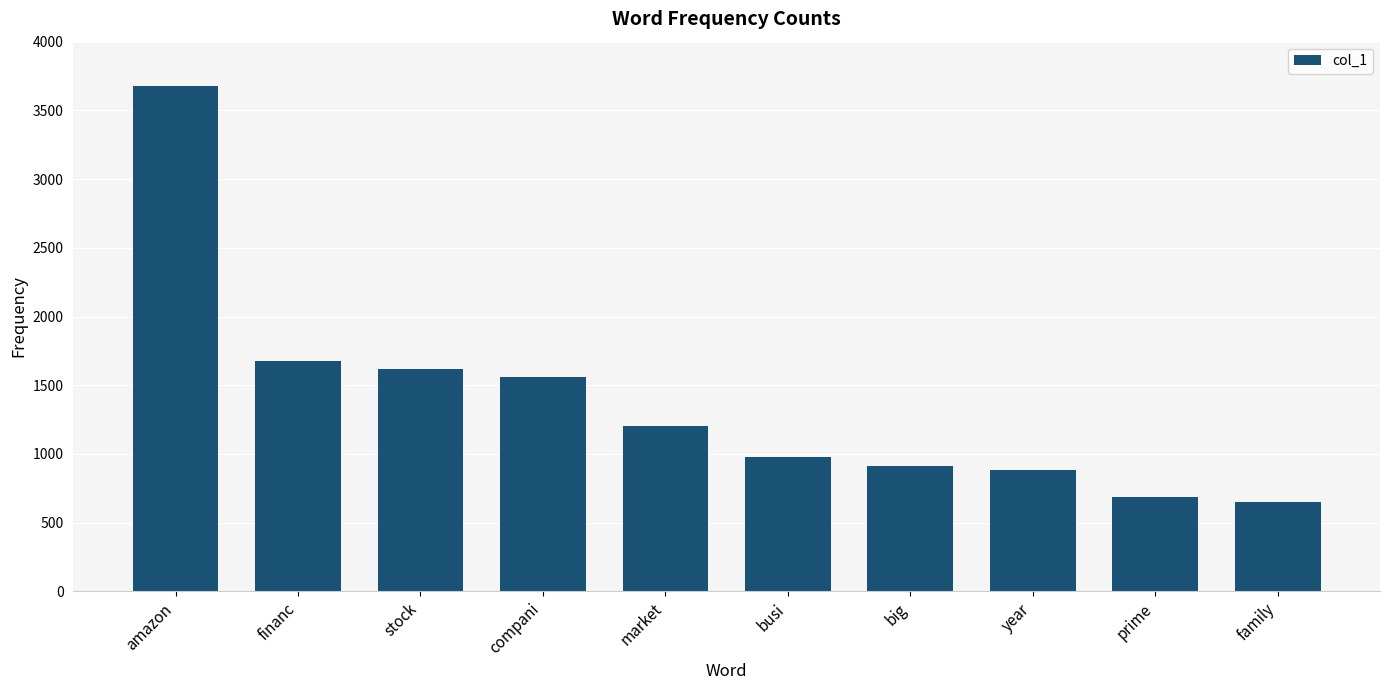

What is the label of the 9th bar from the right?

financ